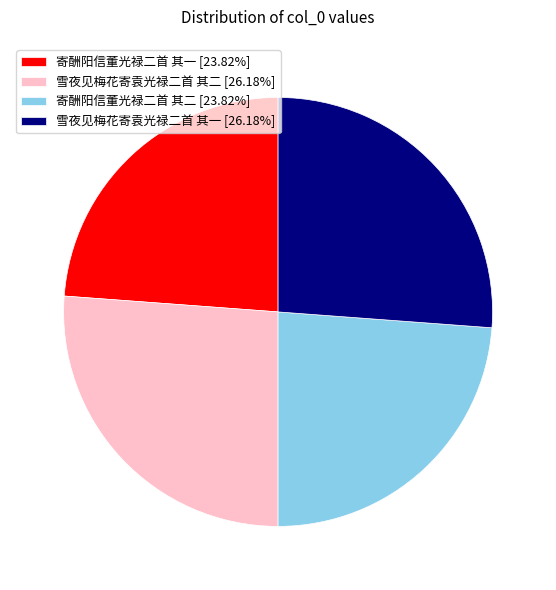

Do 寄酬阳信董光禄二首 其一 [23.82%] and 寄酬阳信董光禄二首 其二 [23.82%] together represent more than half of the pie?

No